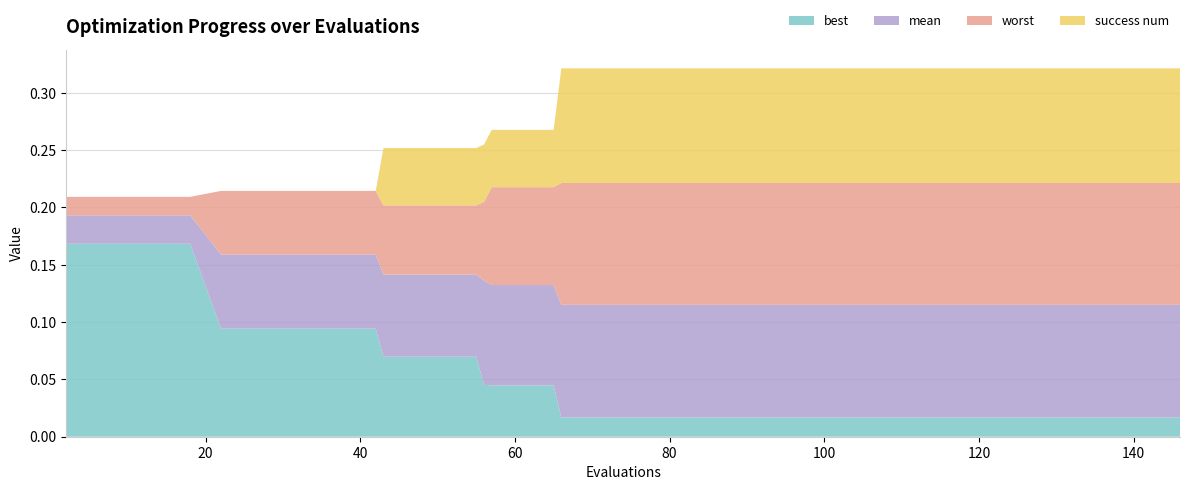

What are all the series names shown in the legend?

best, mean, worst, success num